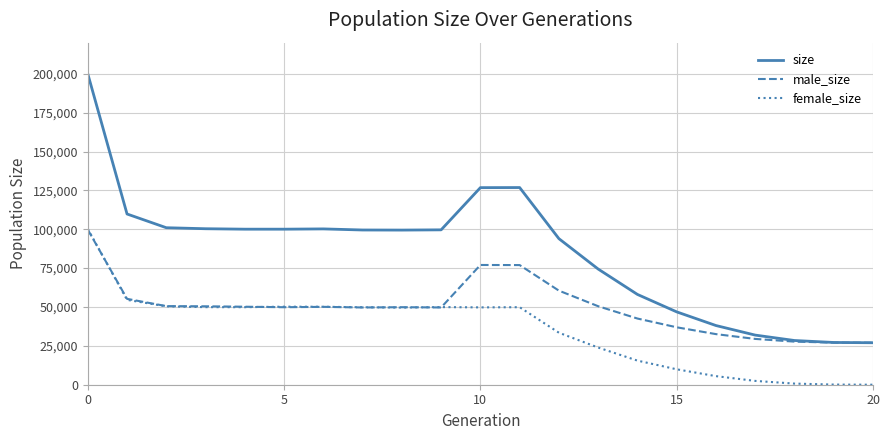

Which series has the largest total across all categories?

size